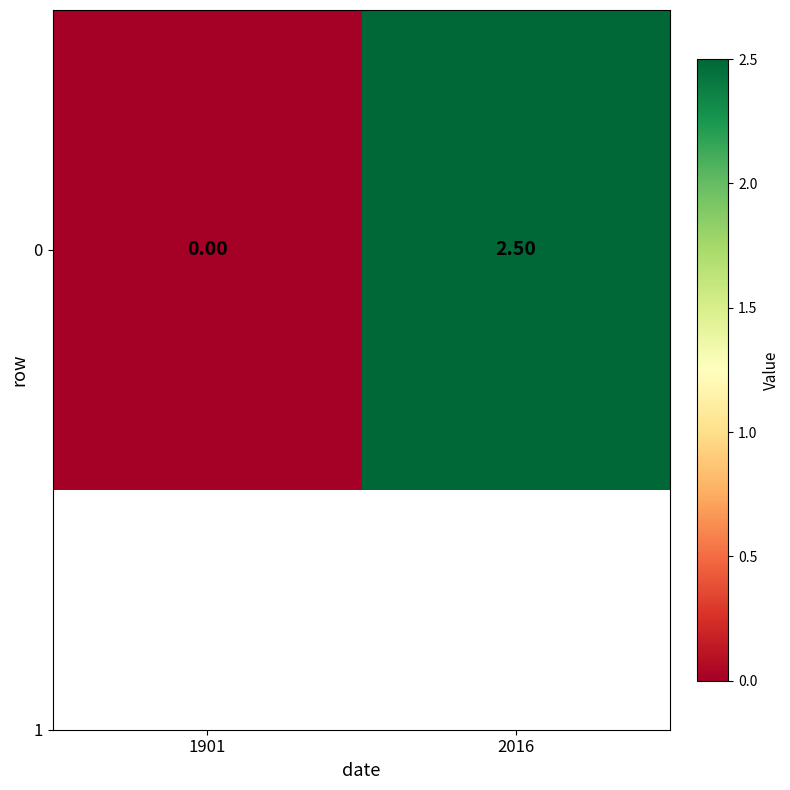

How many data points does each series have?

2